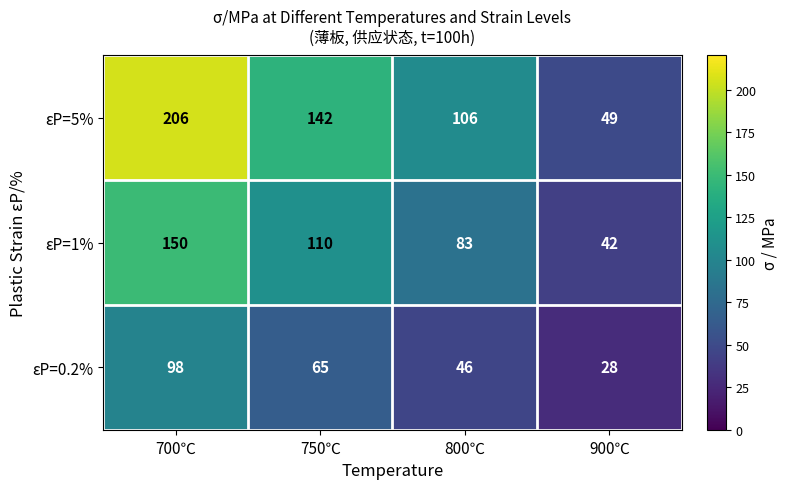

What is the average value of the εP=5% series?

126